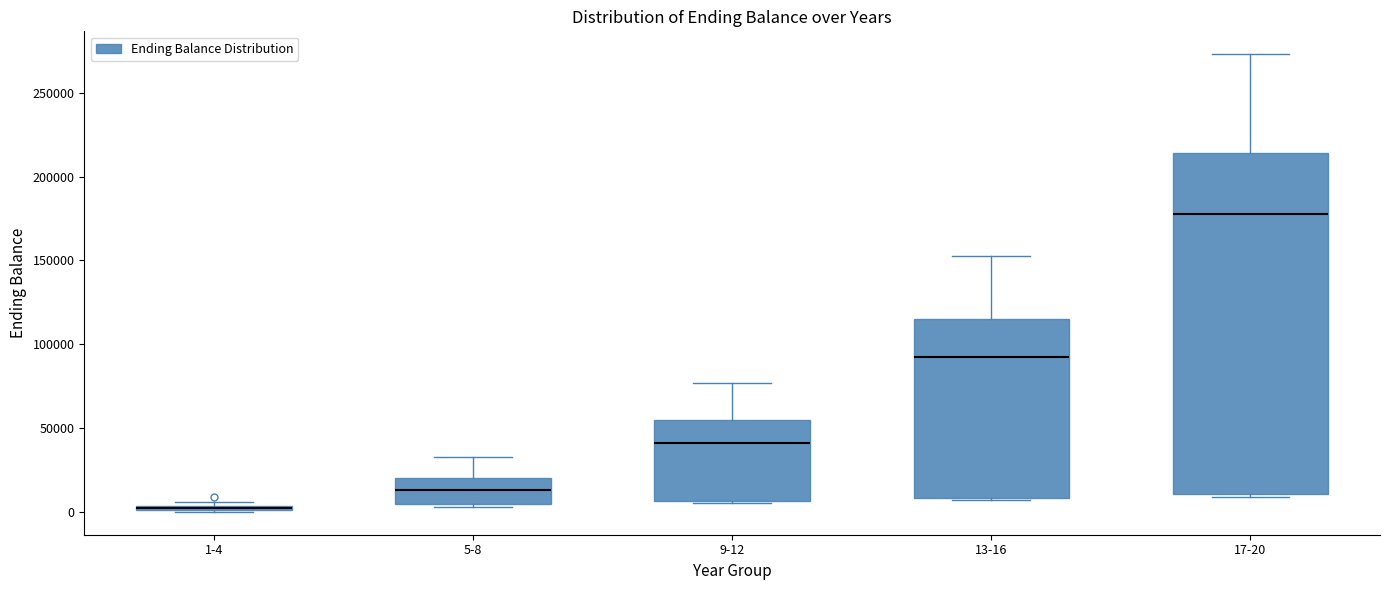

Comparing the boxes themselves (not the whiskers), which one is the tallest?

17-20